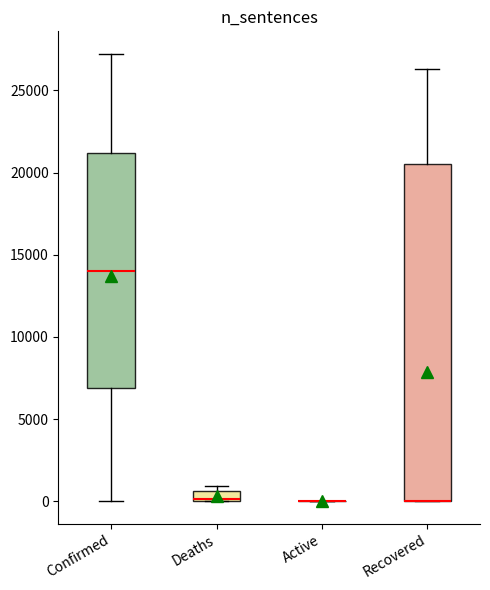

Where does the upper whisker of the box for Recovered end on the y-axis? The values are not printed on the chart, so give them approximately, as read against the axis.

26500